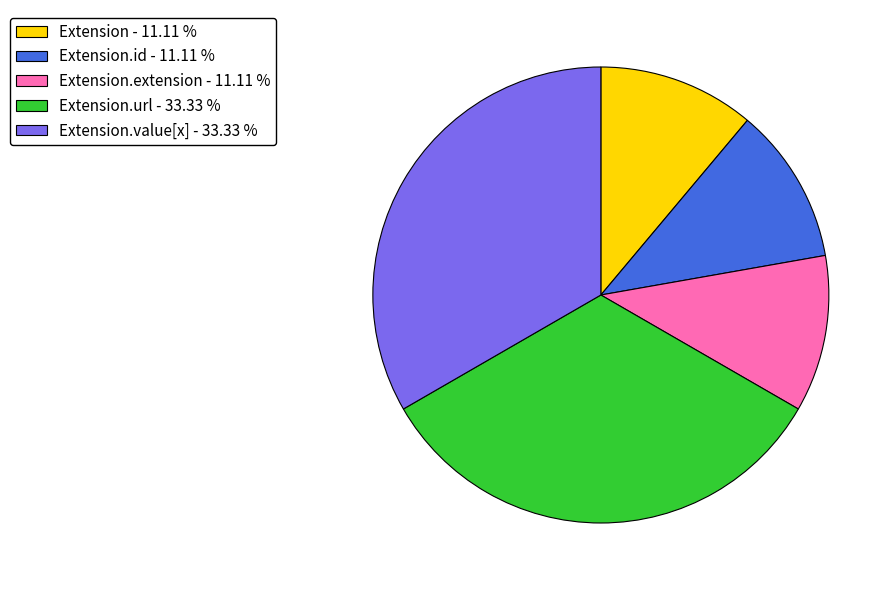

Does Extension.id - 11.11 % account for over 50% of the chart?

No